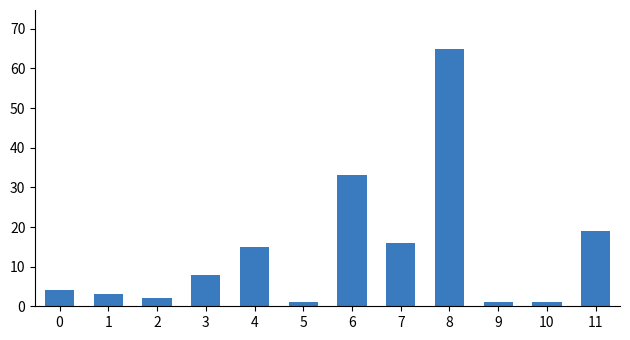

How many distinct data groups are displayed?

1